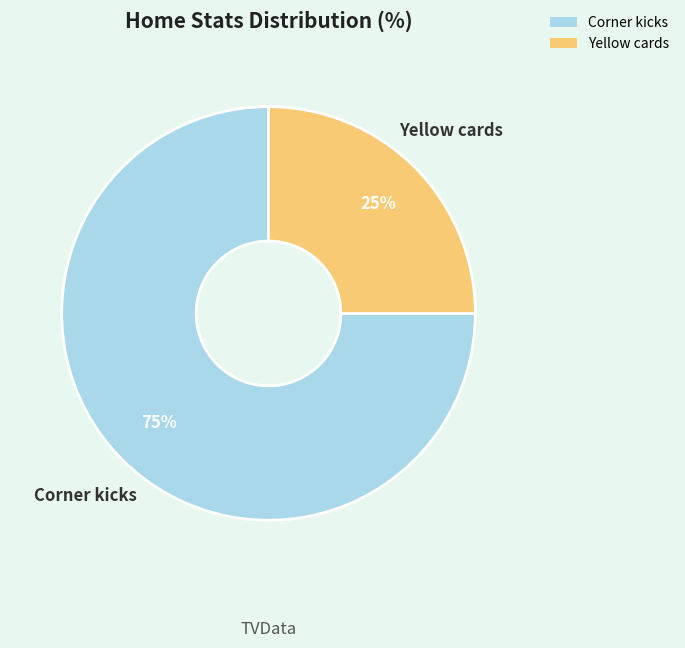

Is it true that Corner kicks is 90% of the pie?

False